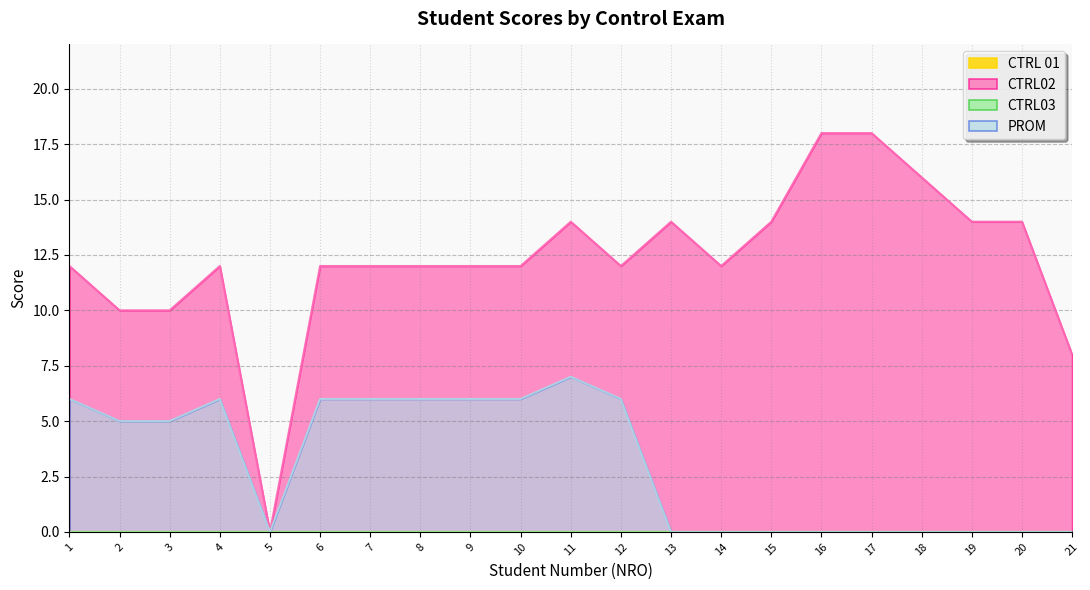

True or false: CTRL02 and PROM intersect in this chart.

False